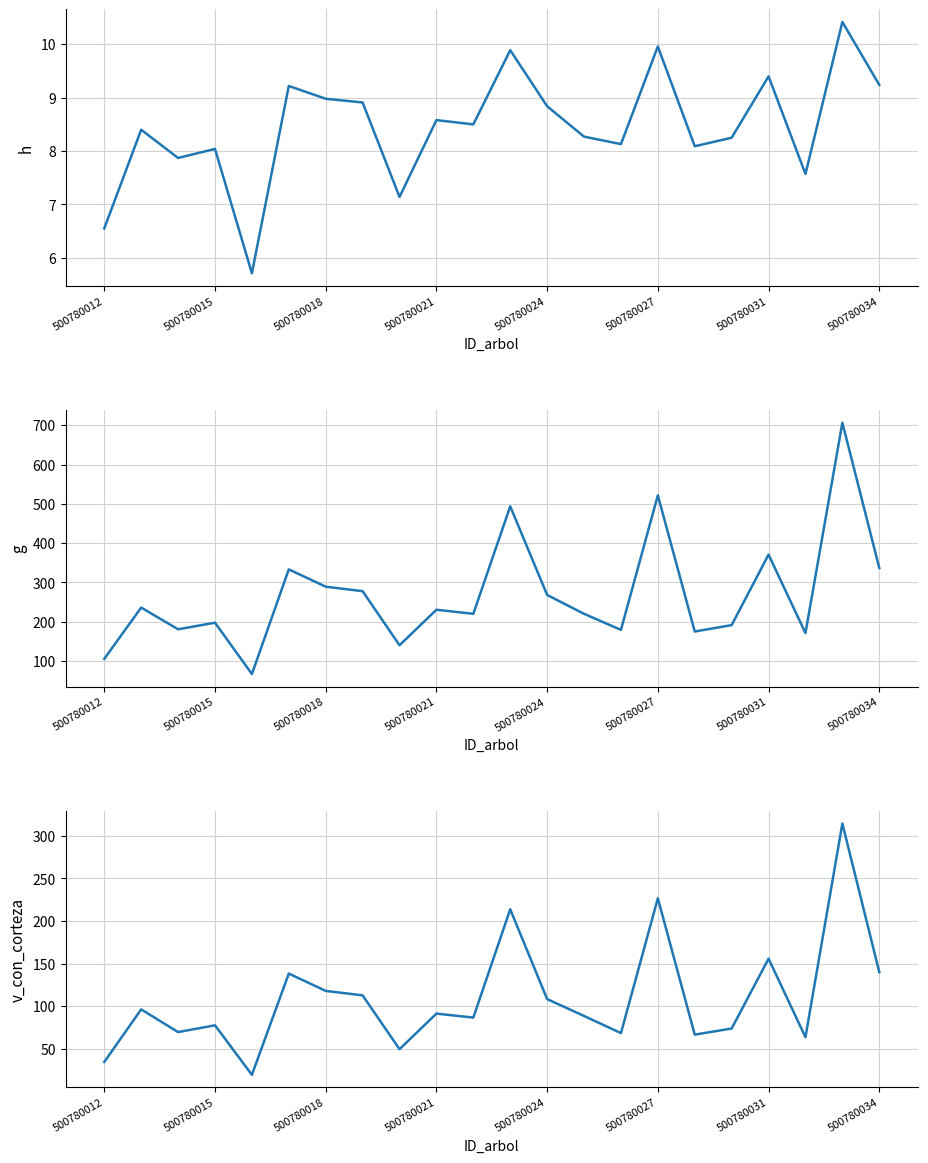

What is the maximum value for h?

10.4